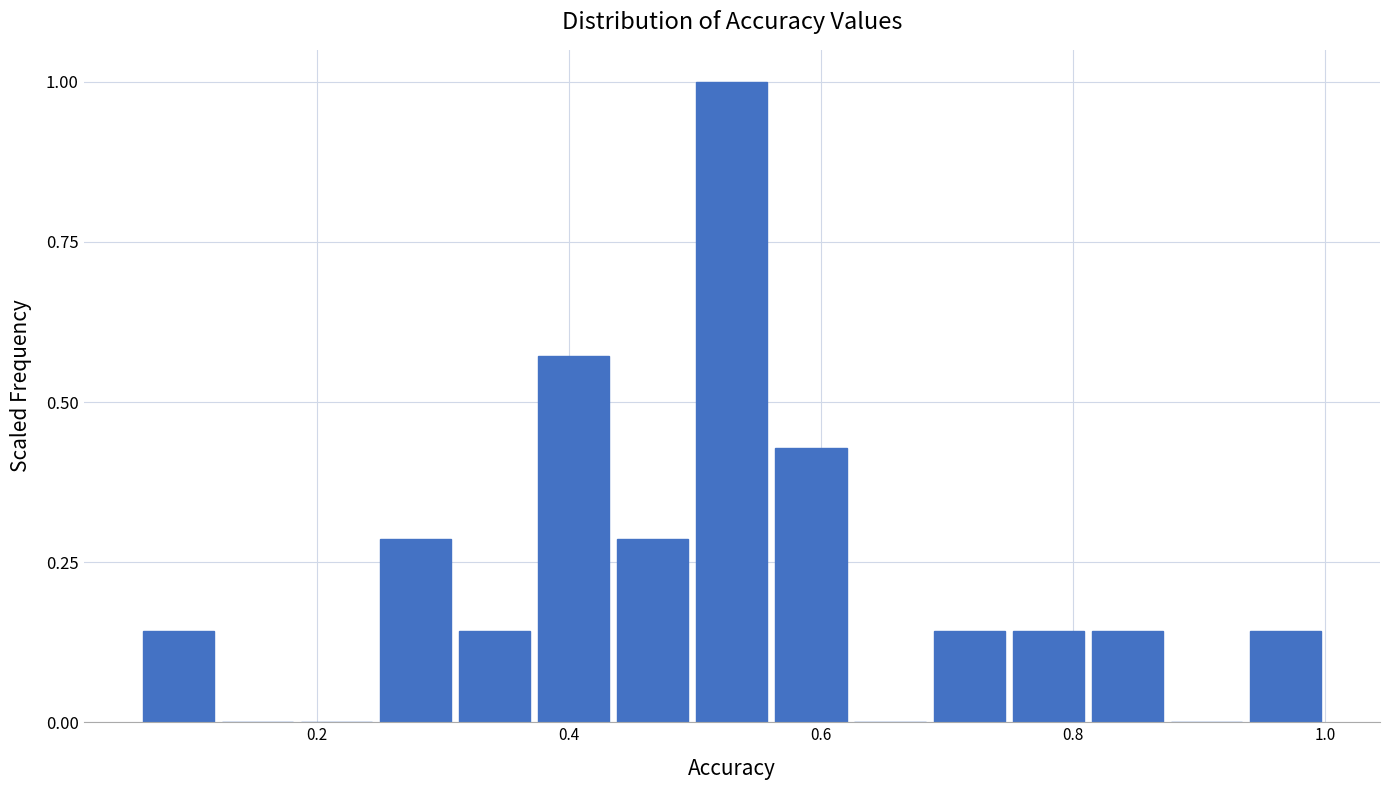

Read against the x-axis, roughly where is the centre of the tallest bar?

0.52